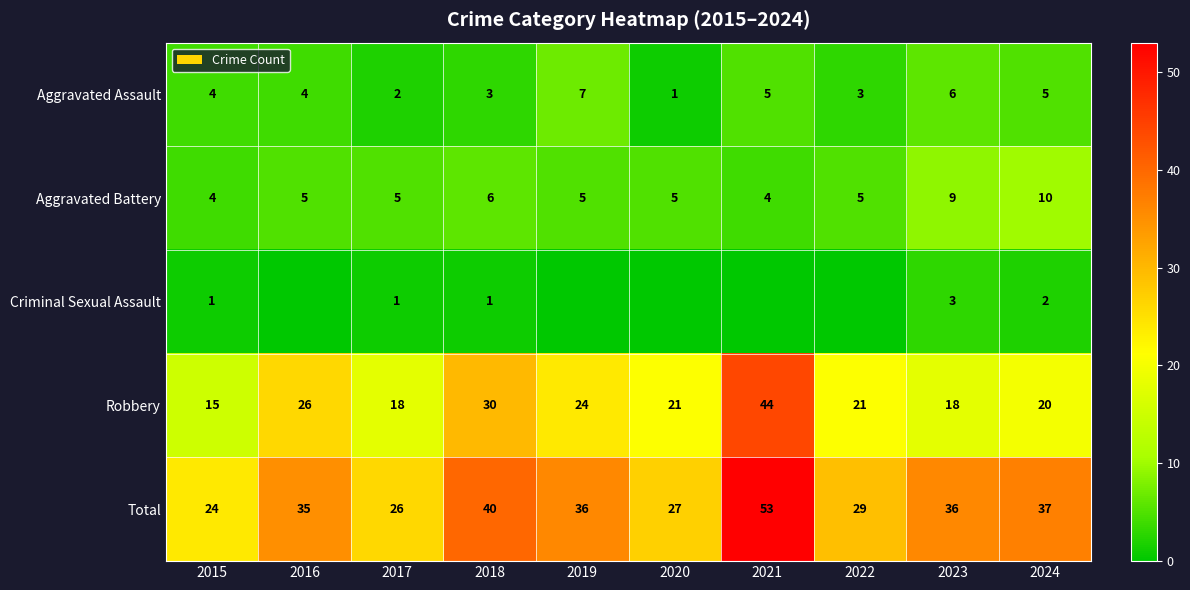

Which has a higher value, 2024 or 2018?

2024